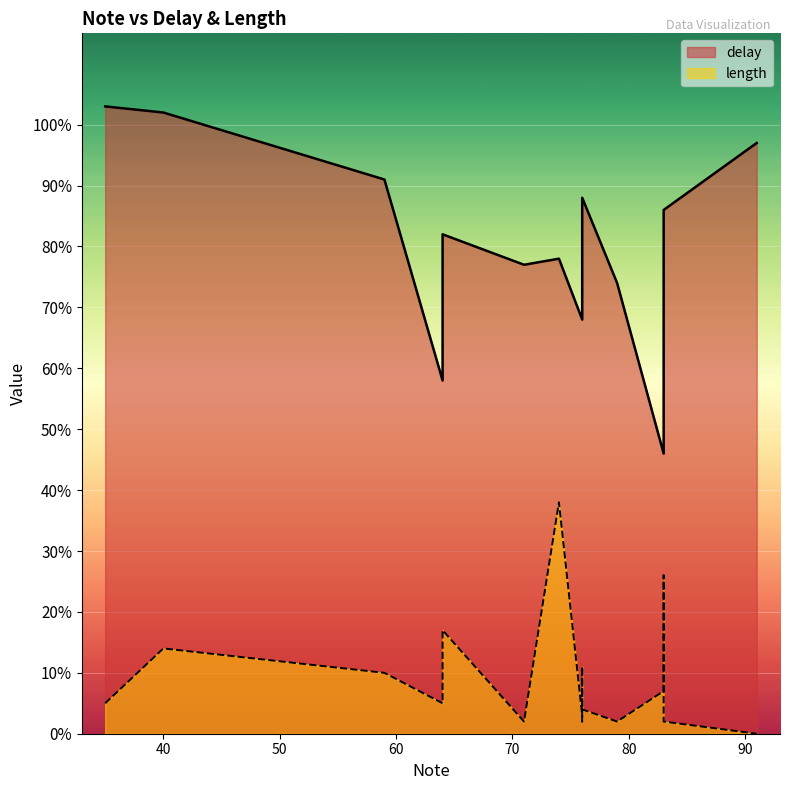

What is the value of the length point at the 14th from the left?

26